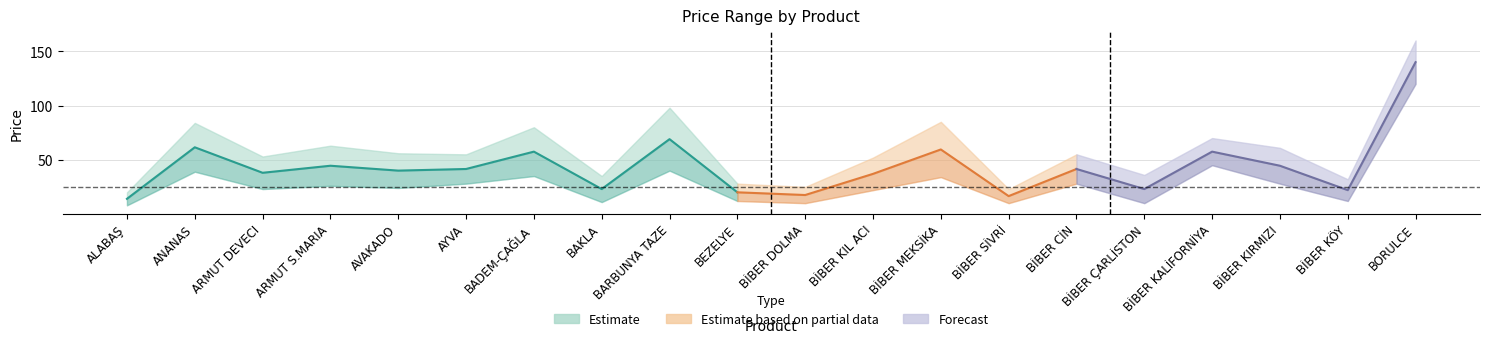

Rank the categories by Ortalama value from highest to lowest.

BORULCE, BARBUNYA TAZE, ANANAS, BİBER MEKSİKA, BADEM-ÇAĞLA, BİBER KALİFORNİYA, ARMUT S.MARIA, BİBER KIRMIZI, AYVA, BİBER CİN, AVAKADO, ARMUT DEVECI, BİBER KIL ACI, BAKLA, BİBER ÇARLİSTON, BİBER KÖY, BEZELYE, BİBER DOLMA, BİBER SİVRİ, ALABAŞ